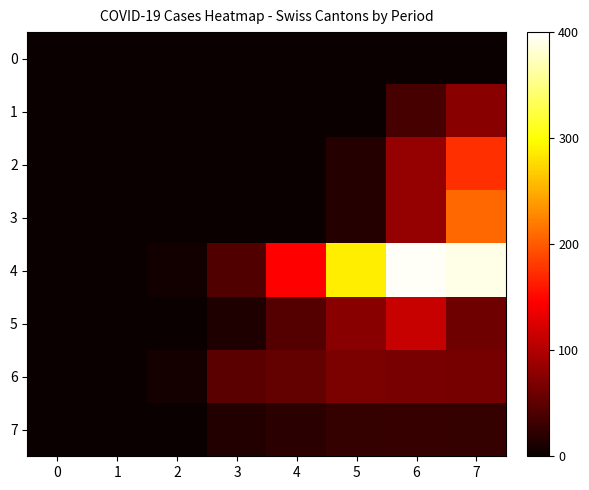

Rank the series by their maximum value, from lowest to highest.

0, 7, 6, 1, 5, 2, 3, 4